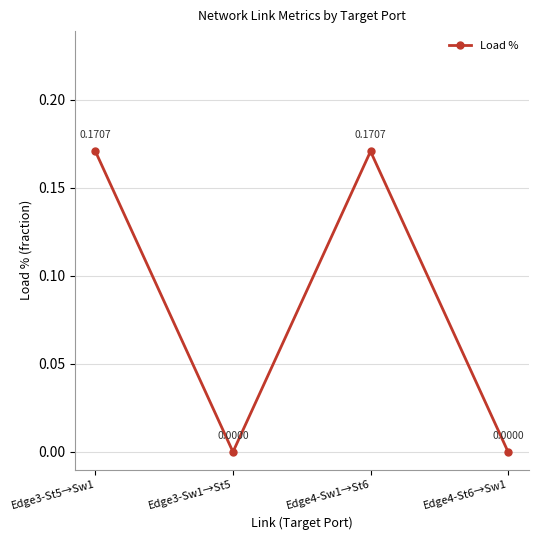

Where is the first local maximum?

Edge4-Sw1→St6